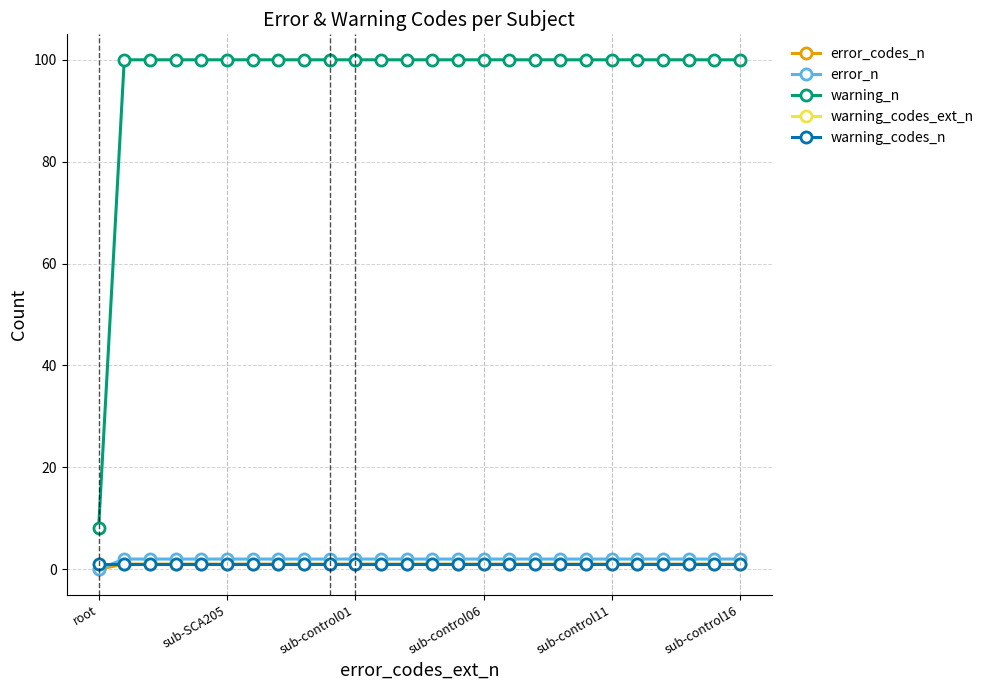

Is this an area chart (filled region under the line)?

No